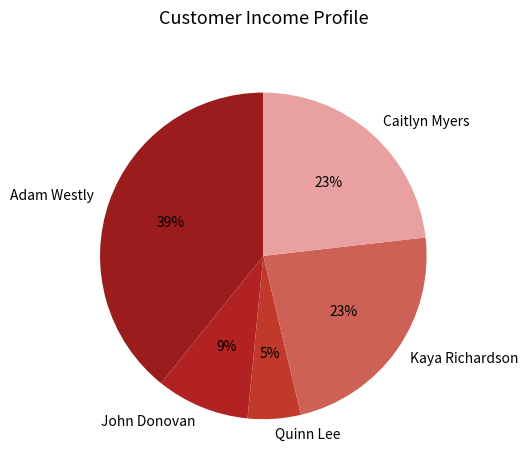

Combined, do Caitlyn Myers and Kaya Richardson account for over 50%?

No